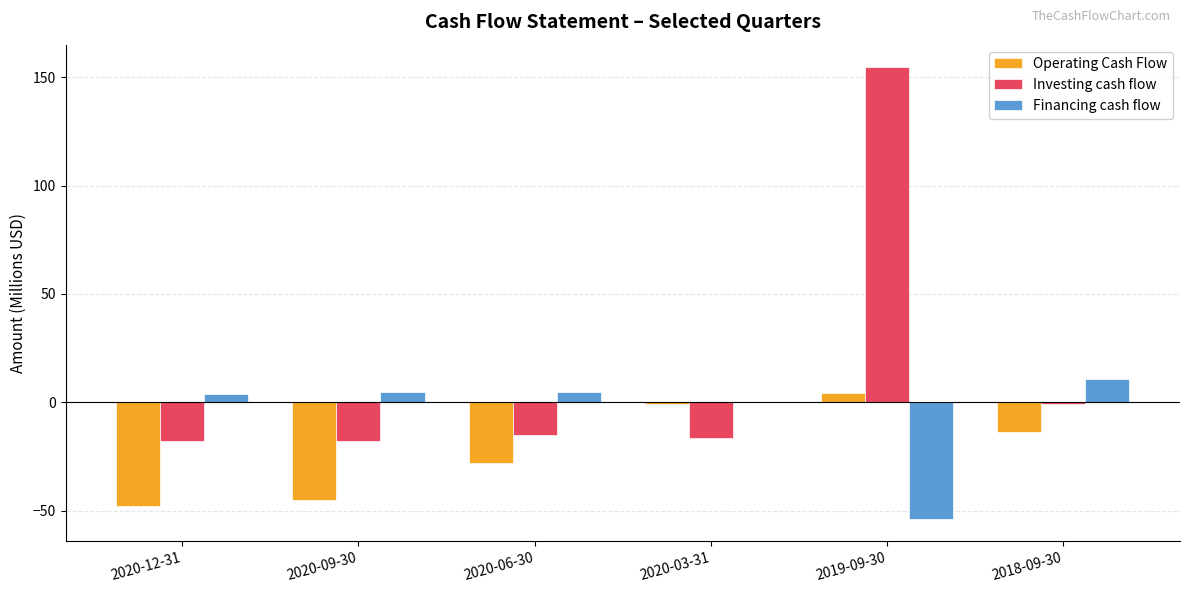

Is it true that Financing cash flow equals 0.1 at 2020-03-31?

True